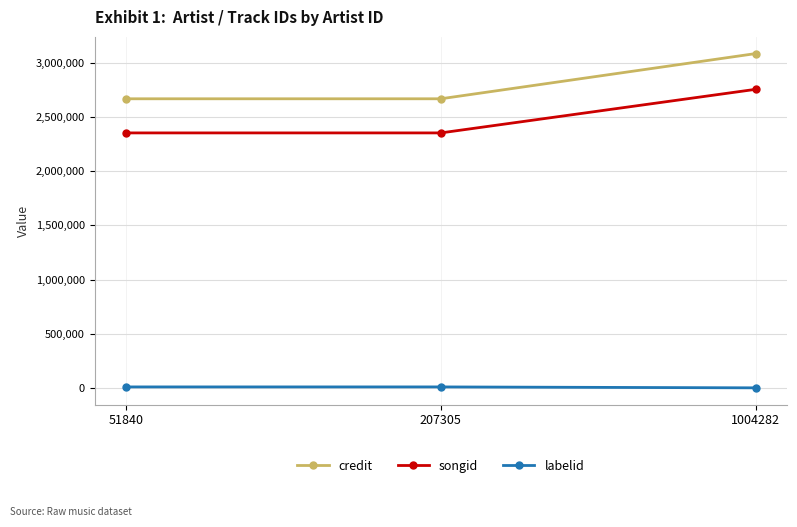

Which series has the widest spread of values?

credit